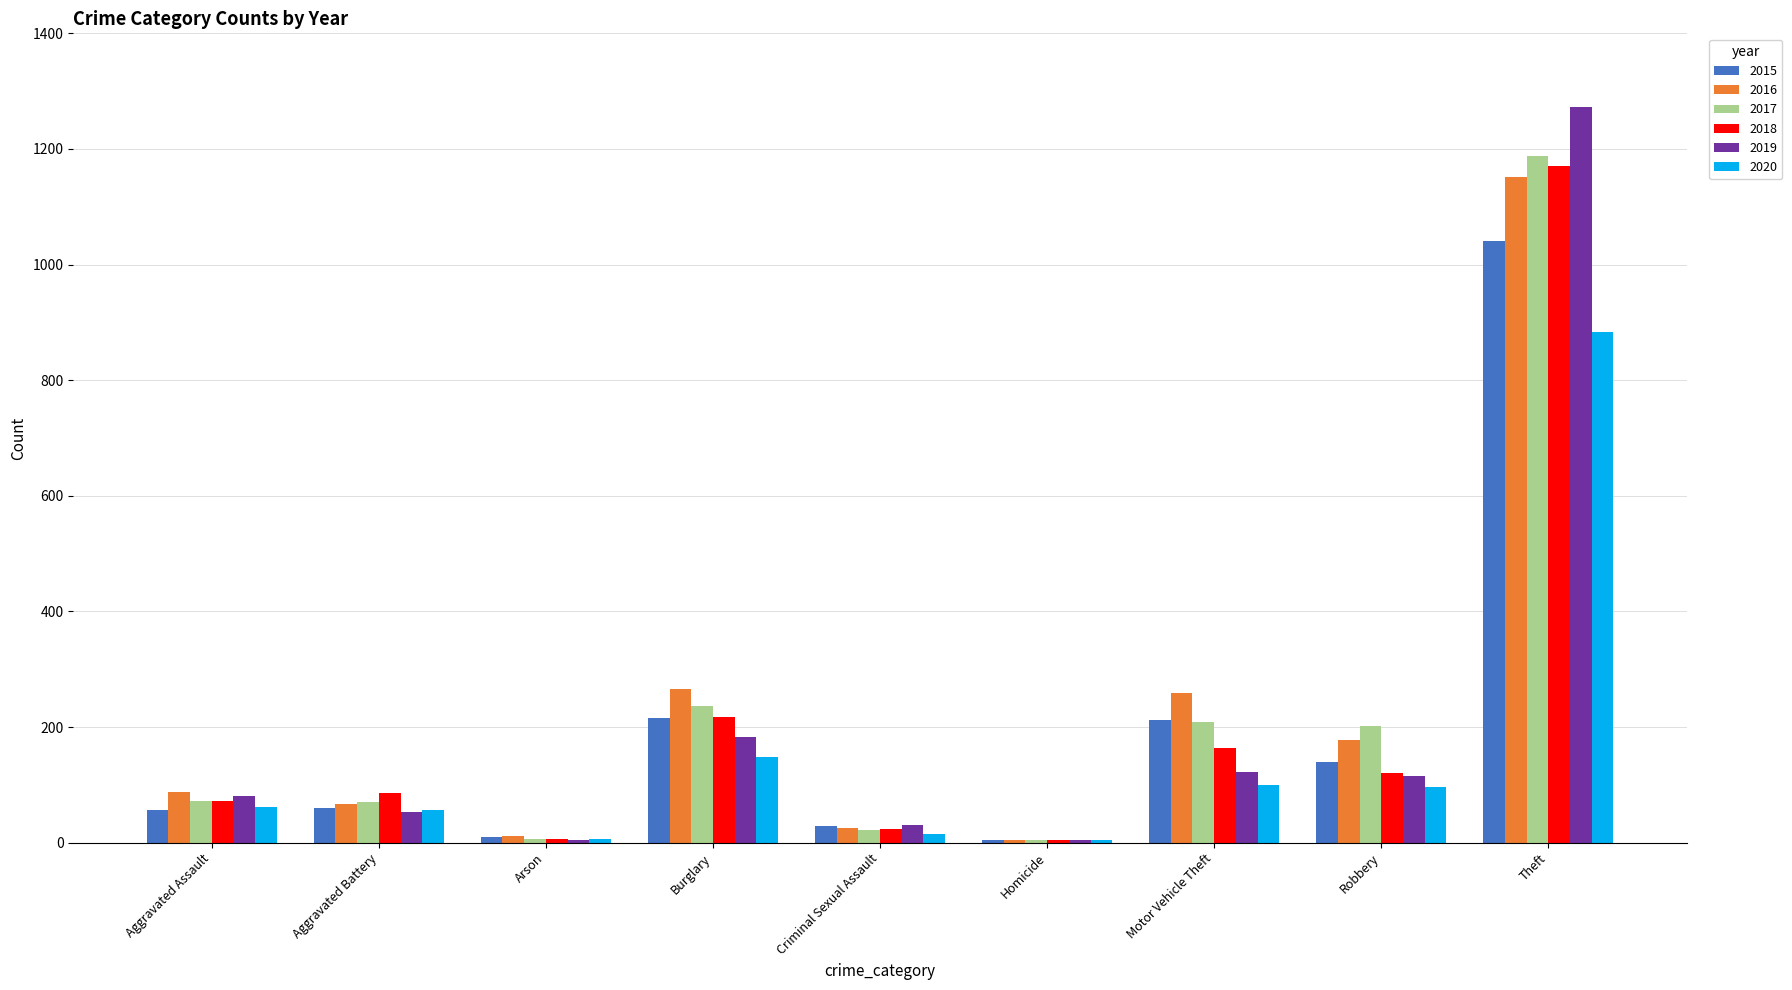

What is the difference between the 2019 values at Burglary and Criminal Sexual Assault?

151